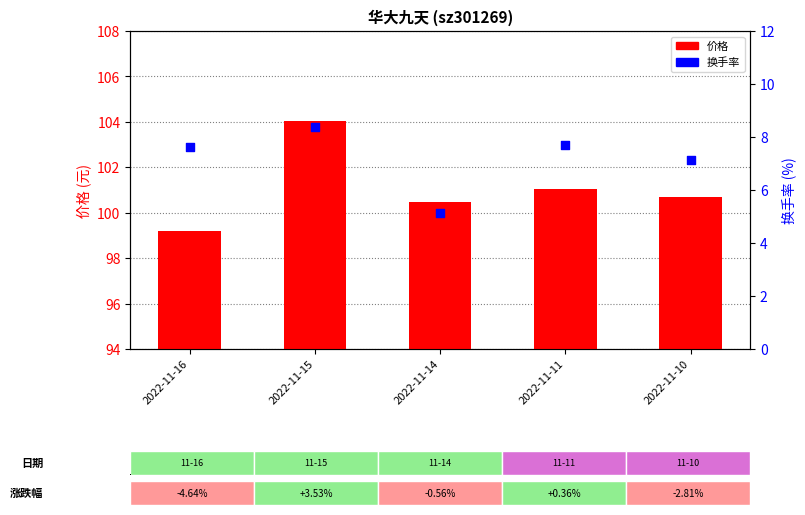

Is the value of 价格 at 2022-11-16 greater than the value of 换手率 at 2022-11-16?

Yes